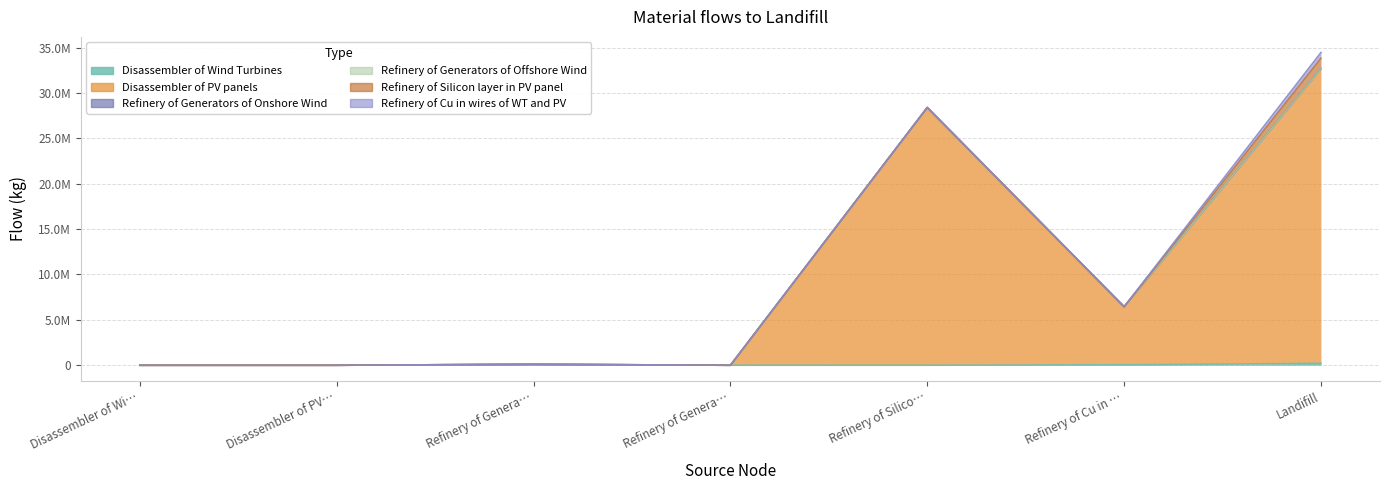

How many data points in Disassembler of PV panels are above 0?

3